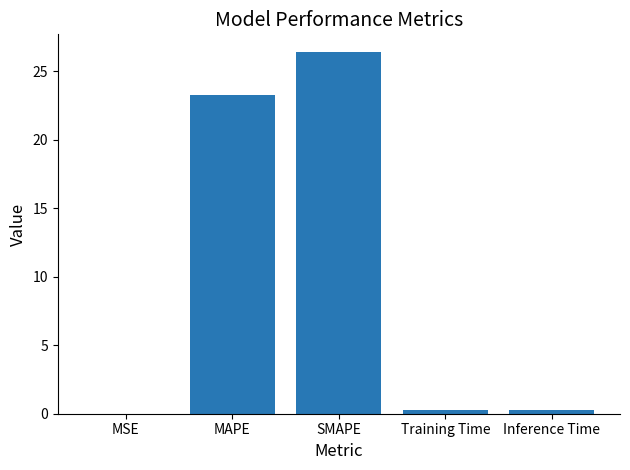

True or false: the data shows 23.3 at MAPE.

True